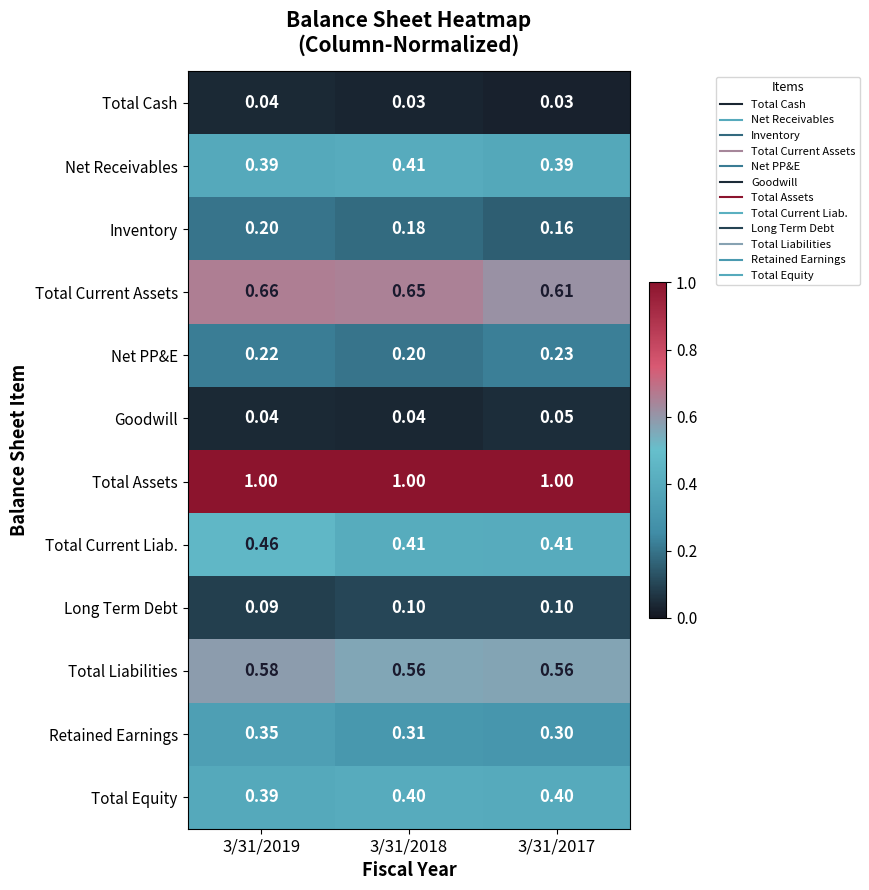

What is the total value across all series at 3/31/2017?

4.2